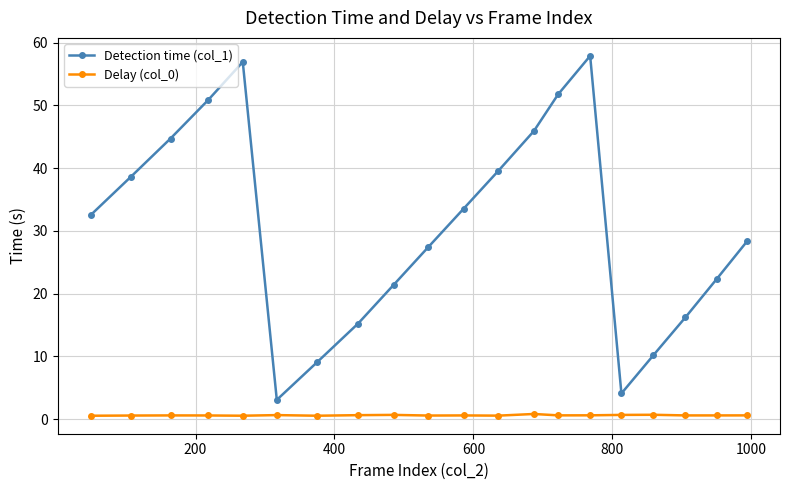

Count the number of data series in this chart.

2